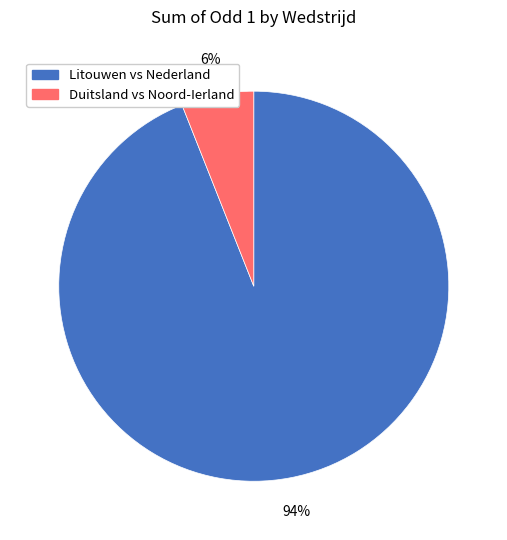

To the nearest percent, what is the average slice percentage?

50%